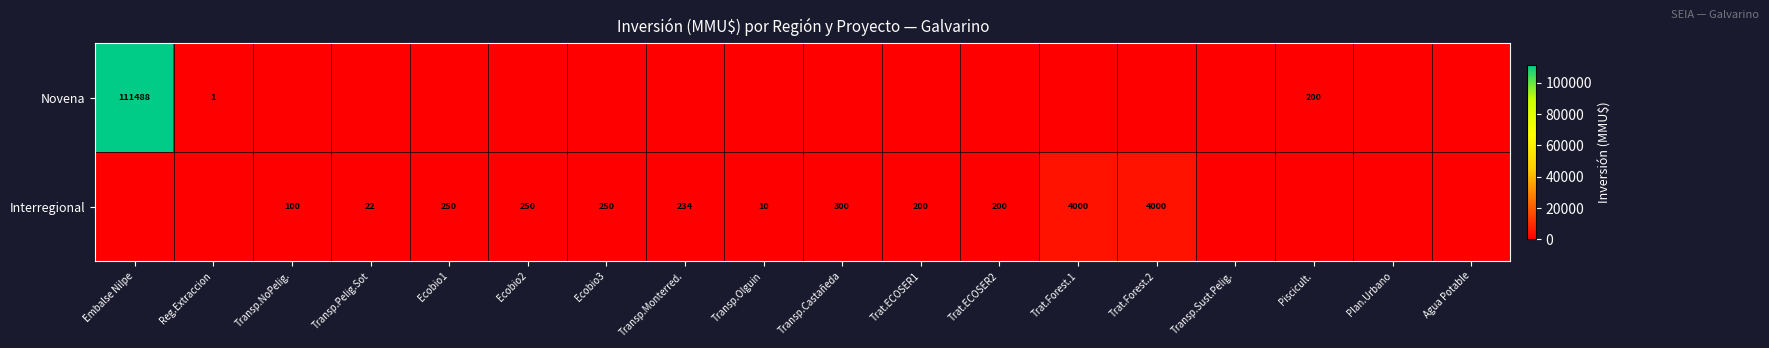

The Interregional series shows 341 at Ecobio1. True or false?

False